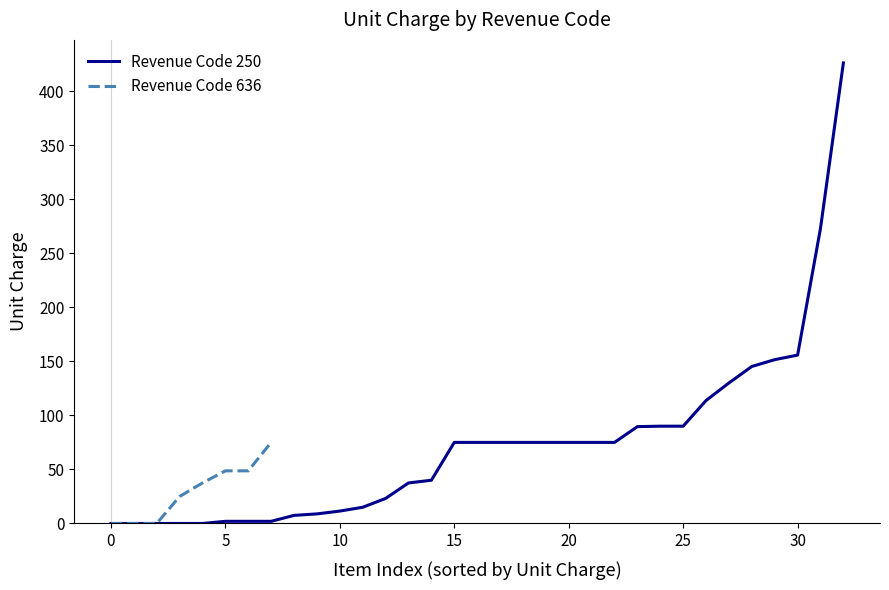

The Revenue Code 250 series shows 166.6 at 0. True or false?

False